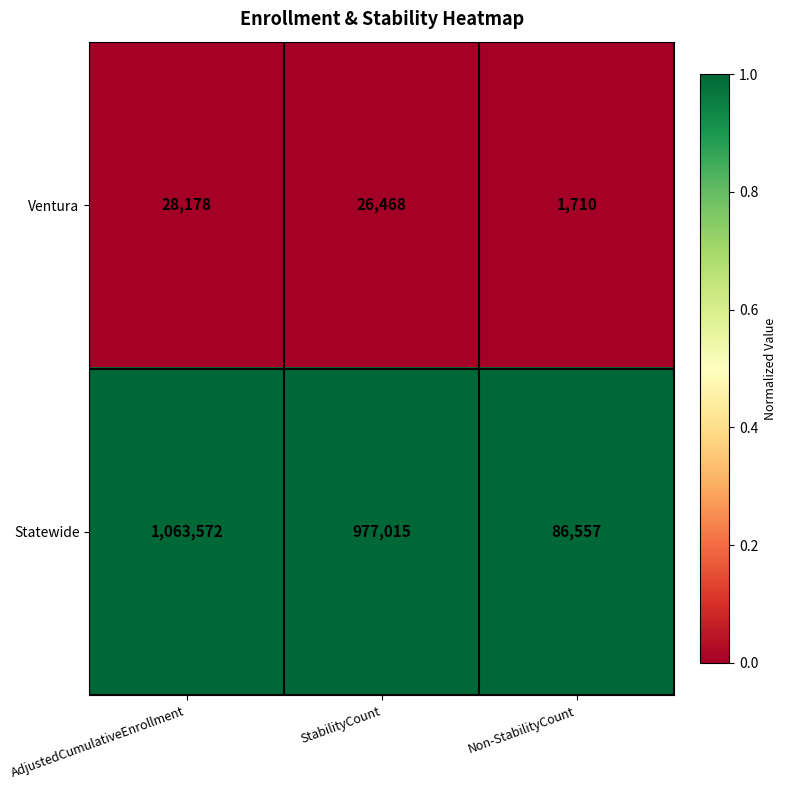

Reading left to right, transcribe all the data shown in this chart.

Ventura: AdjustedCumulativeEnrollment=28178	StabilityCount=26468	Non-StabilityCount=1710
Statewide: AdjustedCumulativeEnrollment=1063572	StabilityCount=977015	Non-StabilityCount=86557